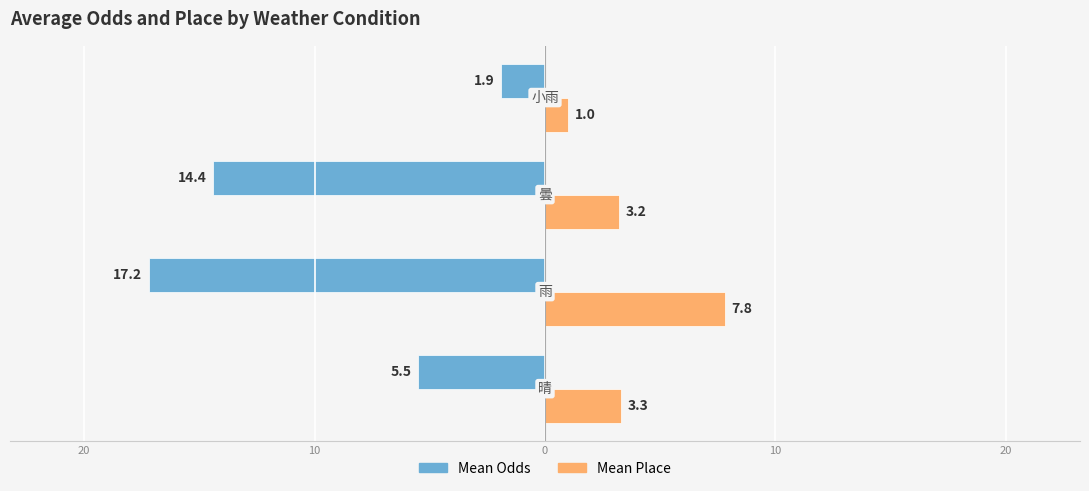

What are all the series names shown in the legend?

Mean Odds, Mean Place